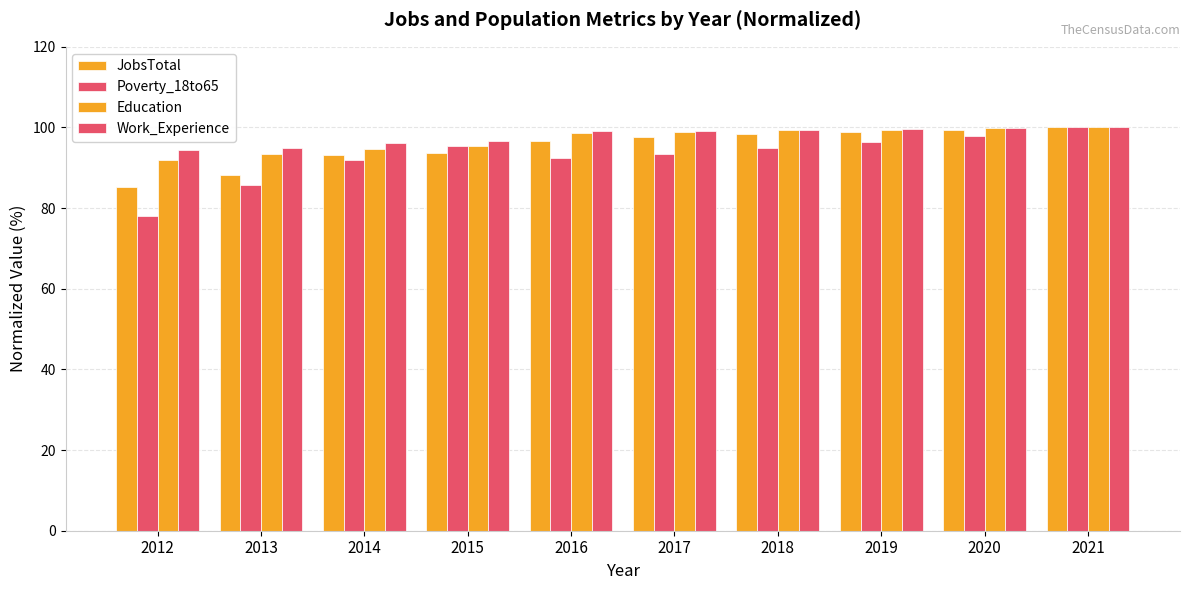

Reading right to left, extract all data points from this chart.

JobsTotal: 2021=100.0	2020=99.4	2019=98.9	2018=98.3	2017=97.7	2016=96.6	2015=93.8	2014=93.2	2013=88.1	2012=85.3
Poverty_18to65: 2021=100.0	2020=98.0	2019=96.4	2018=94.9	2017=93.4	2016=92.3	2015=95.4	2014=91.8	2013=85.7	2012=78.1
Education: 2021=100.0	2020=99.8	2019=99.5	2018=99.3	2017=98.9	2016=98.7	2015=95.3	2014=94.8	2013=93.5	2012=91.9
Work_Experience: 2021=100.0	2020=99.9	2019=99.6	2018=99.4	2017=99.2	2016=99.0	2015=96.7	2014=96.1	2013=95.0	2012=94.3